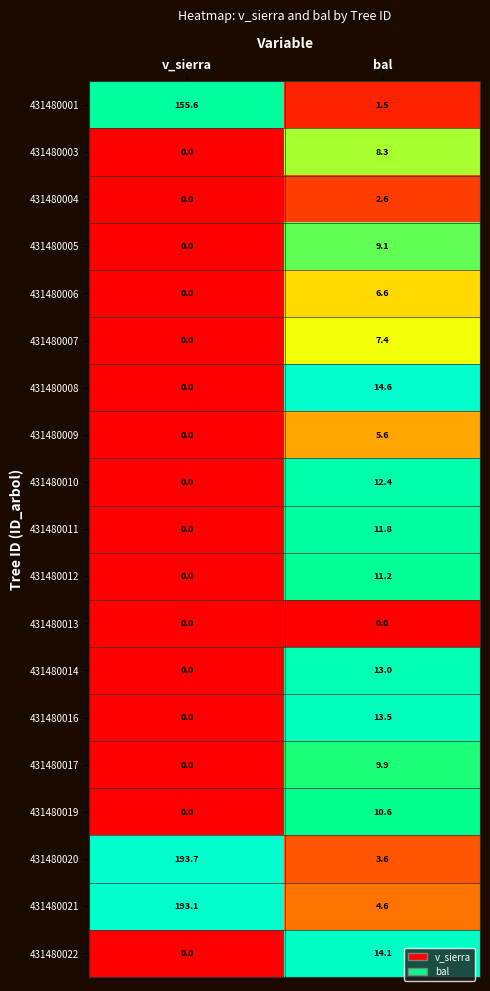

At which category is the sum across all series the highest?

v_sierra